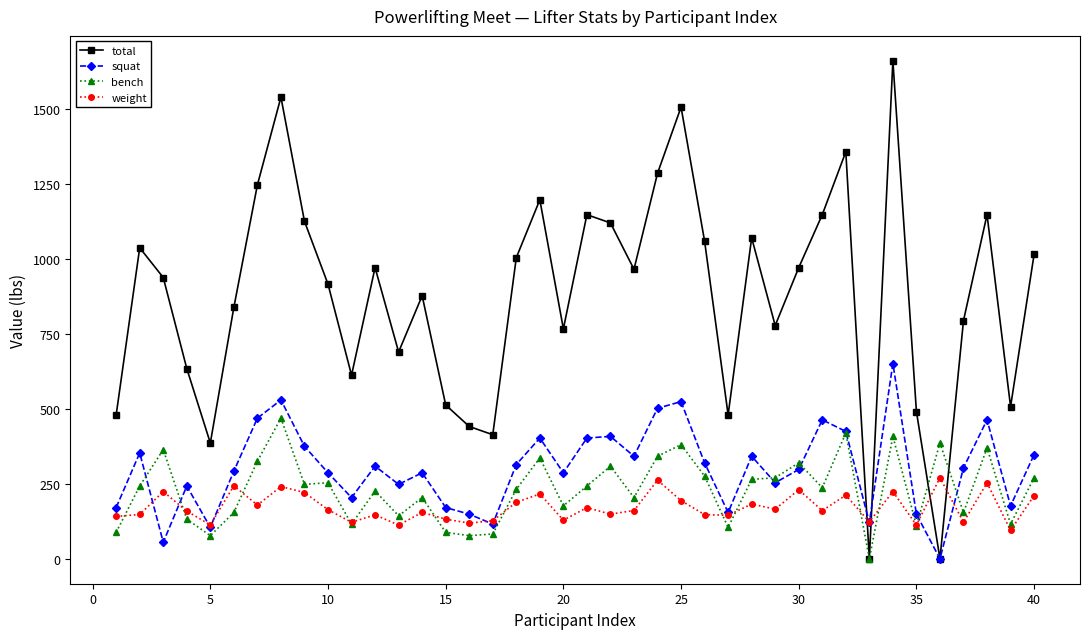

True or false: weight has more than 1 points higher than both neighbors.

True